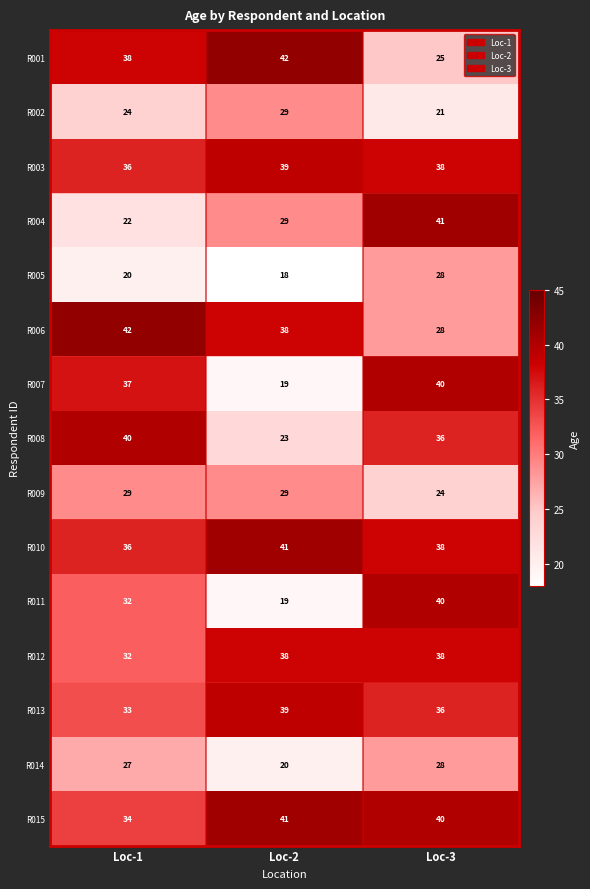

List the labels in order of R013 value, smallest first.

Loc-1, Loc-3, Loc-2